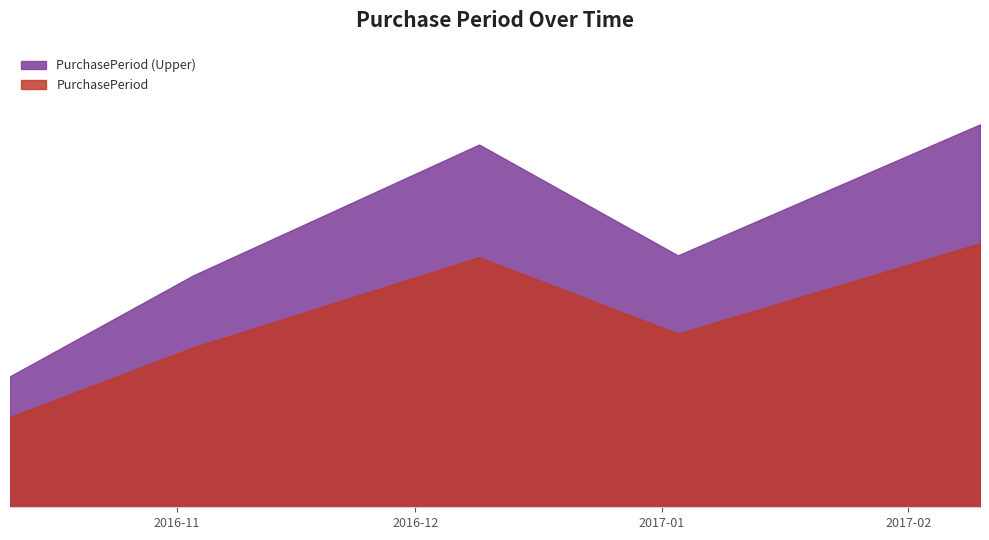

Rank the categories by value from highest to lowest.

2017-02-10, 2016-12-09, 2017-01-03, 2016-11-03, 2016-10-11